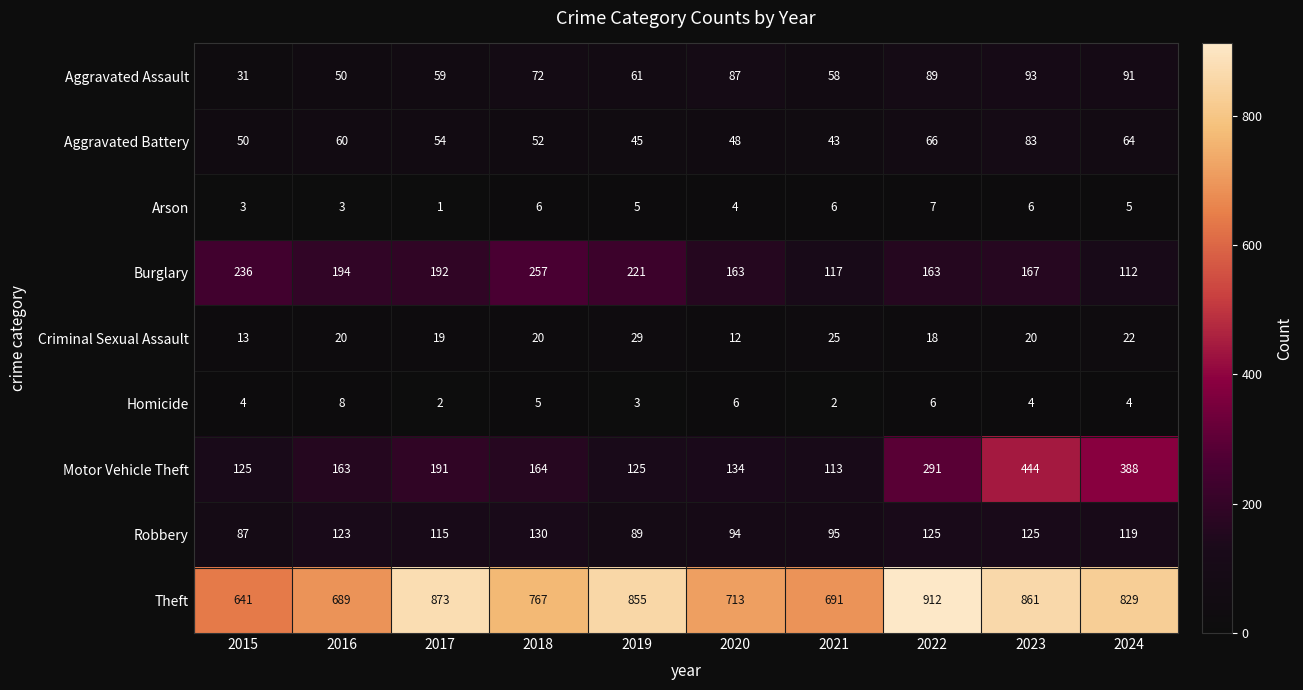

What is the difference between the maximum and minimum values in the Aggravated Assault series?

62